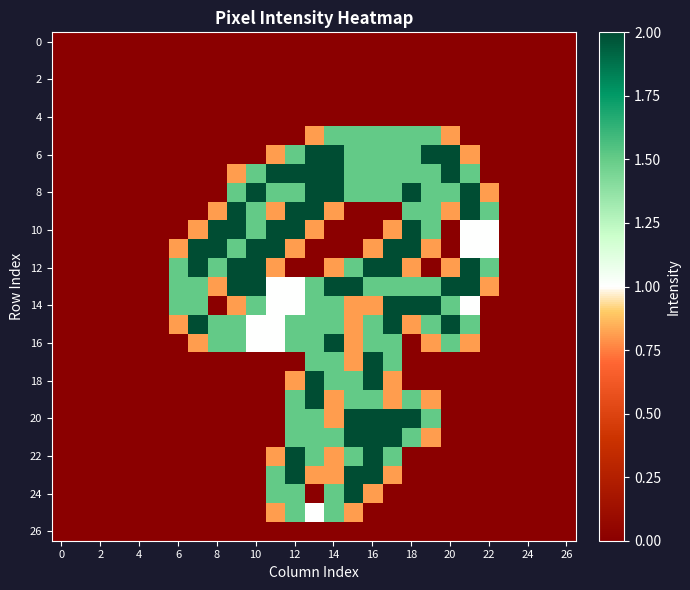

Which series has the widest spread of values?

6